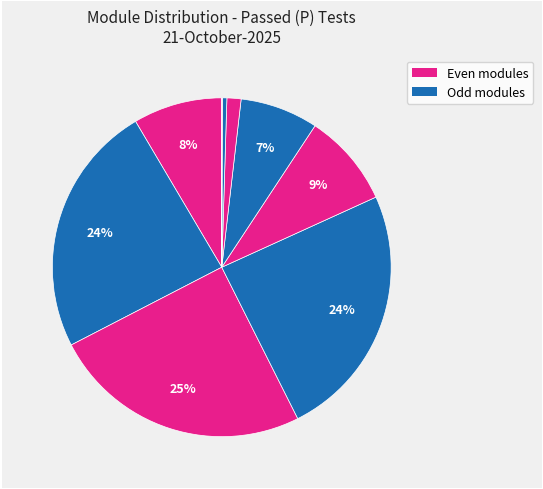

Is there a majority slice in this chart?

No